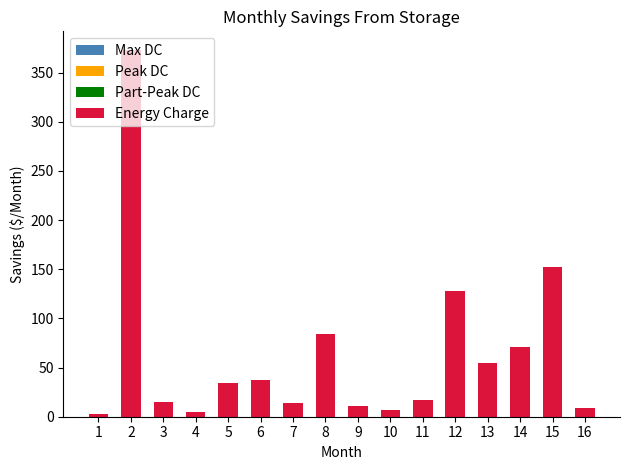

Are the bars horizontal?

No